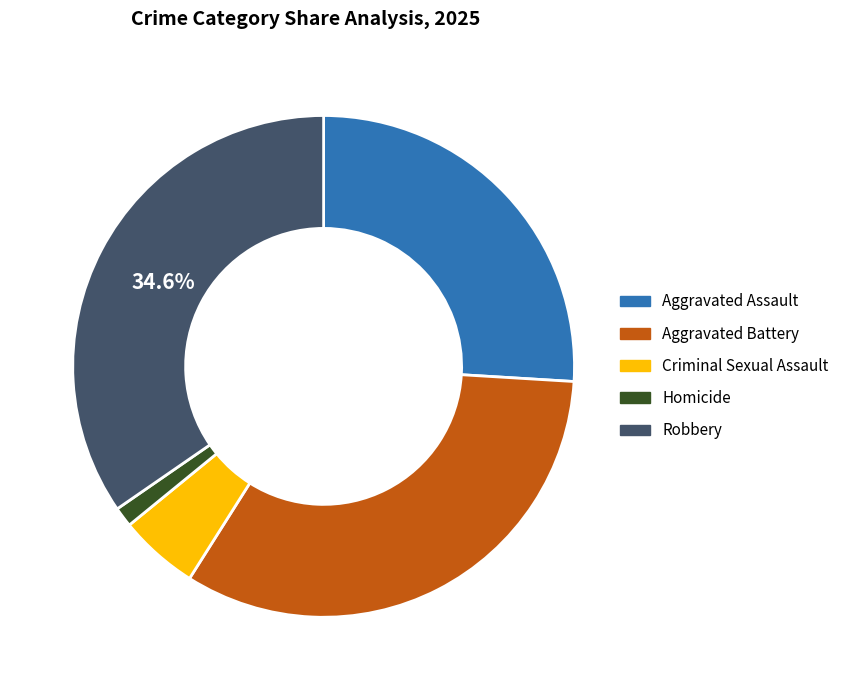

Which category has the smallest portion of the pie?

Homicide